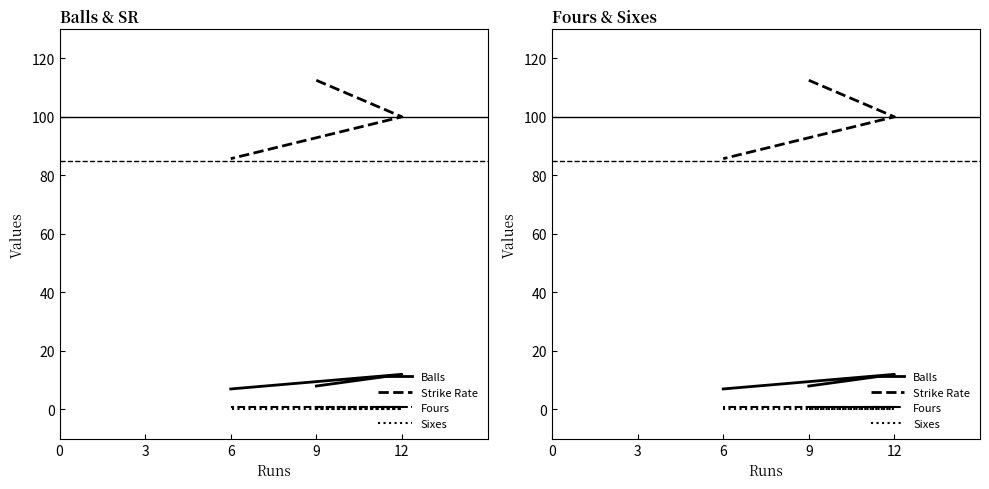

Reading right to left, what are all the values shown in this chart?

Balls: 7.0	12.0	8.0
Strike Rate: 85.7	100.0	112.5
Fours: 1.0	1.0	1.0
Sixes: 0.0	0.0	0.0